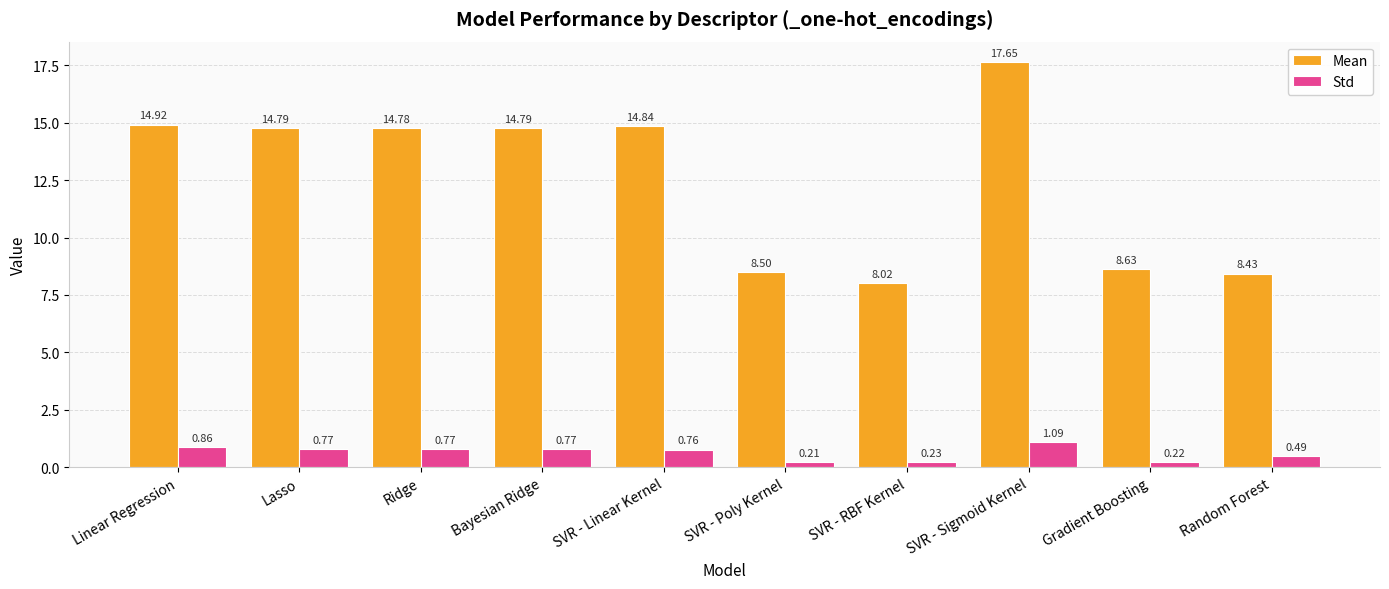

List the series in order of their peak value, lowest first.

Std, Mean